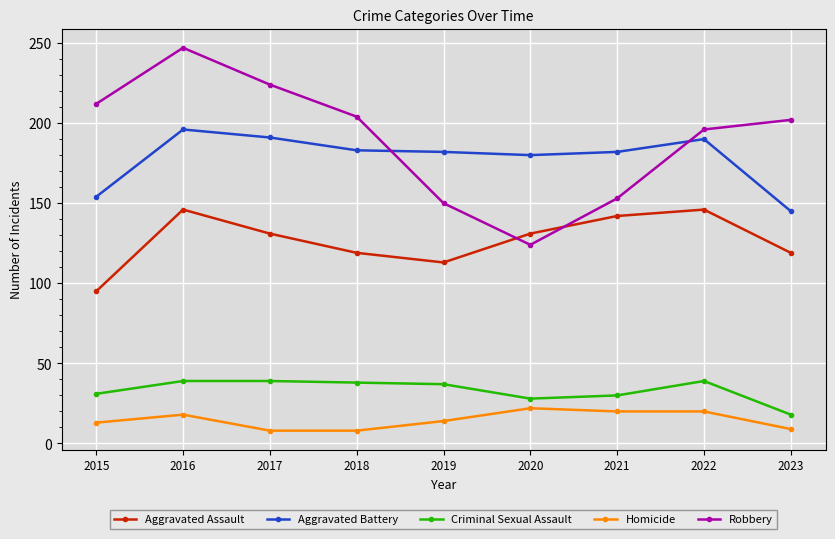

True or false: Aggravated Battery and Aggravated Assault cross at least once.

False